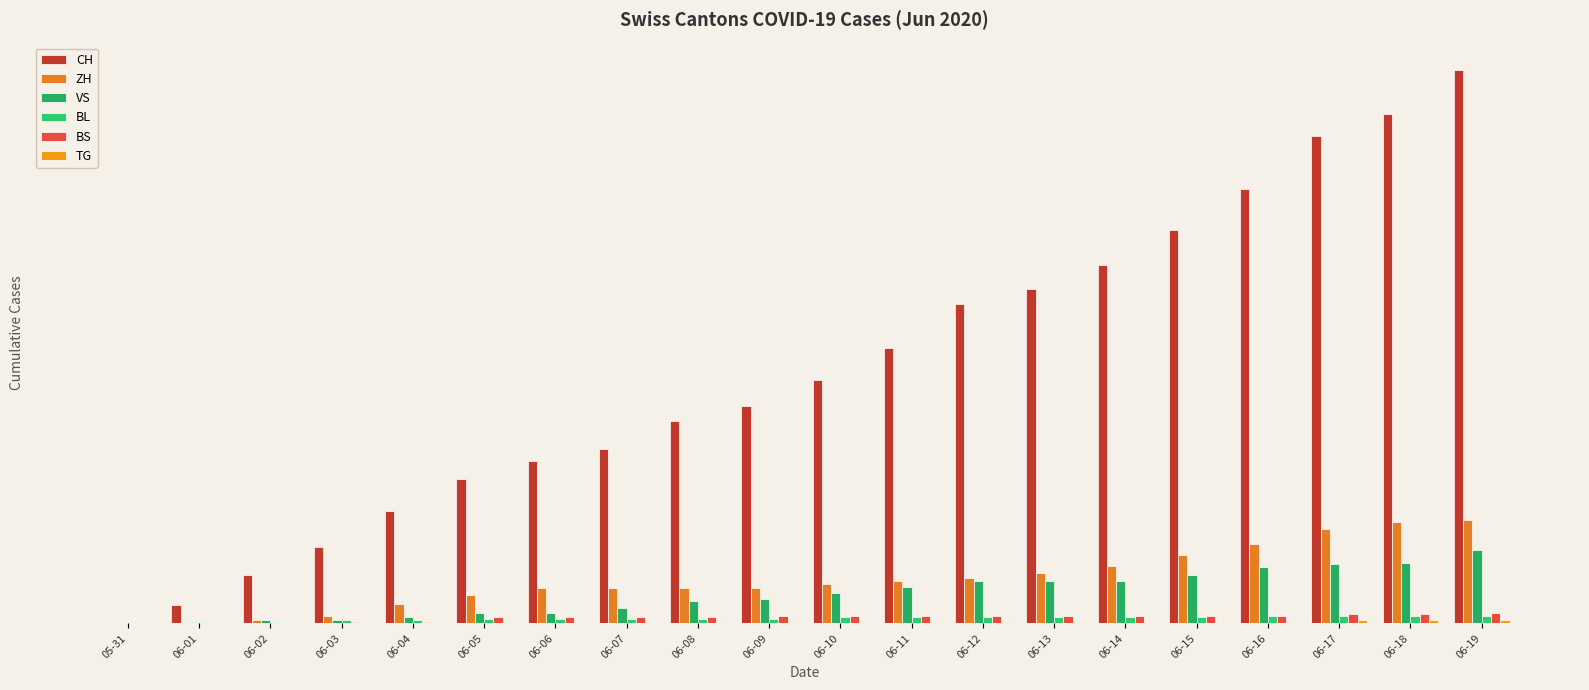

At which label does CH first exceed 160?

06-11